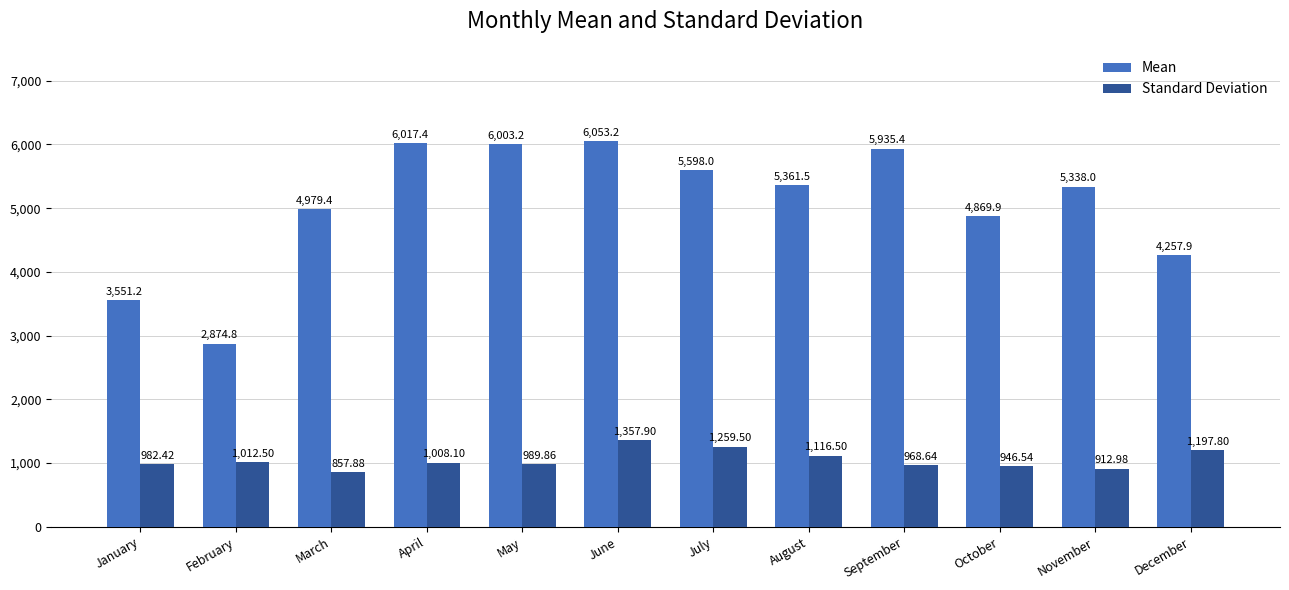

Rank the categories by Standard Deviation value from highest to lowest.

June, July, December, August, February, April, May, January, September, October, November, March